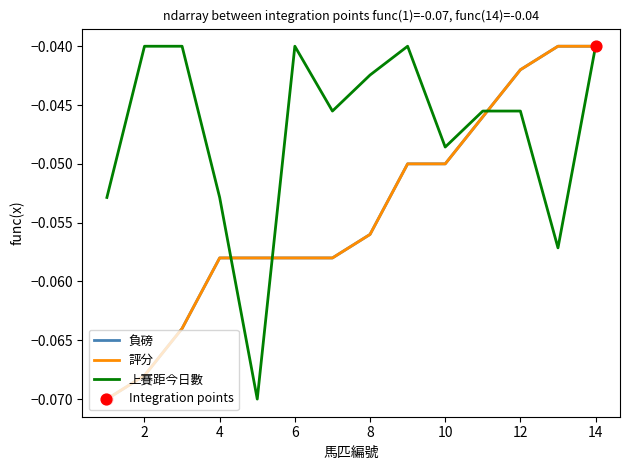

Which series has the largest total across all categories?

上賽距今日數